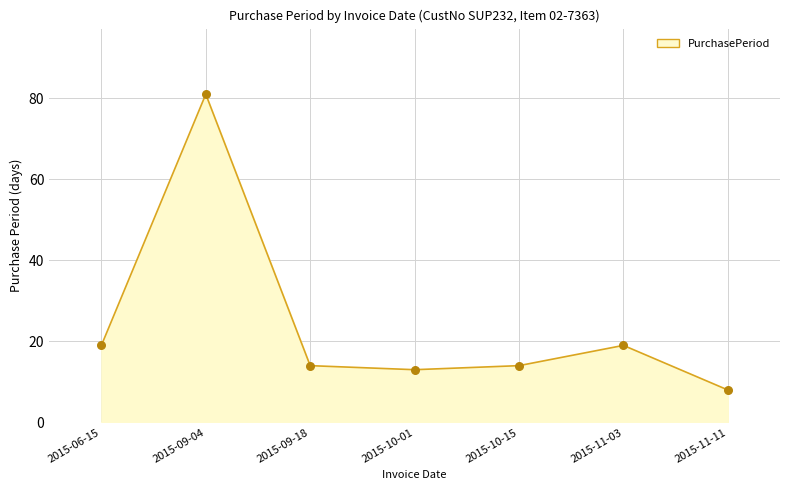

What is the change in value from 2015-11-03 to 2015-11-11?

-11